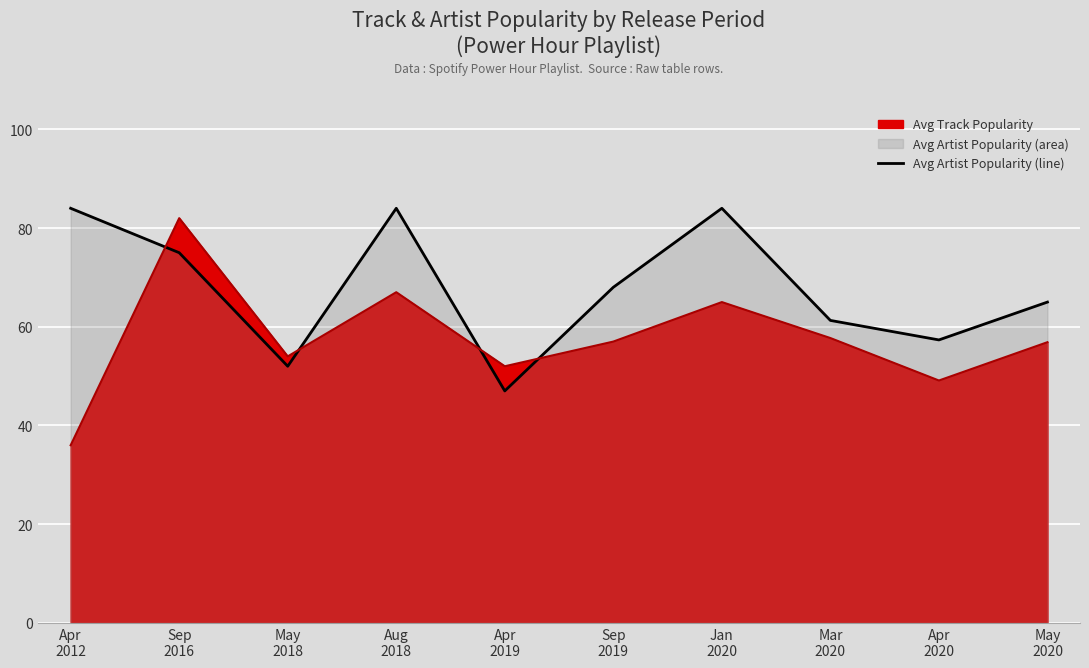

What is the total value across all series at May
2018?

106.0